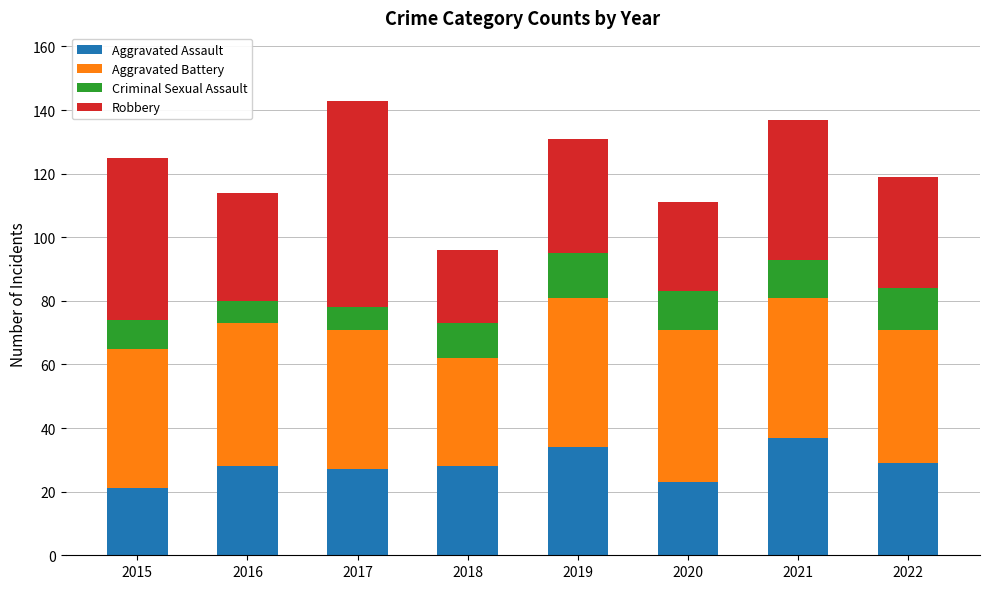

The value of Aggravated Assault at 2022 is 49. True or false?

False